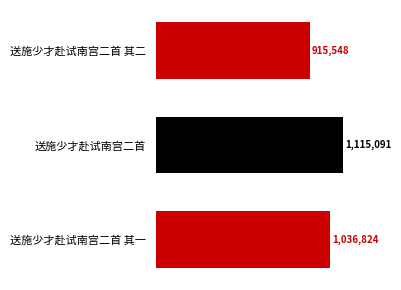

What is the ratio of the value at 送施少才赴试南宫二首 其二 to the value at 送施少才赴试南宫二首 其一?

0.9